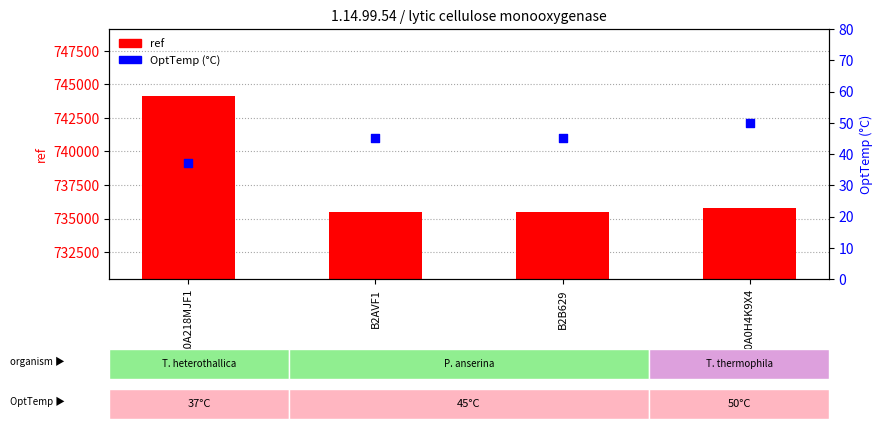

Which series has the largest total across all categories?

ref